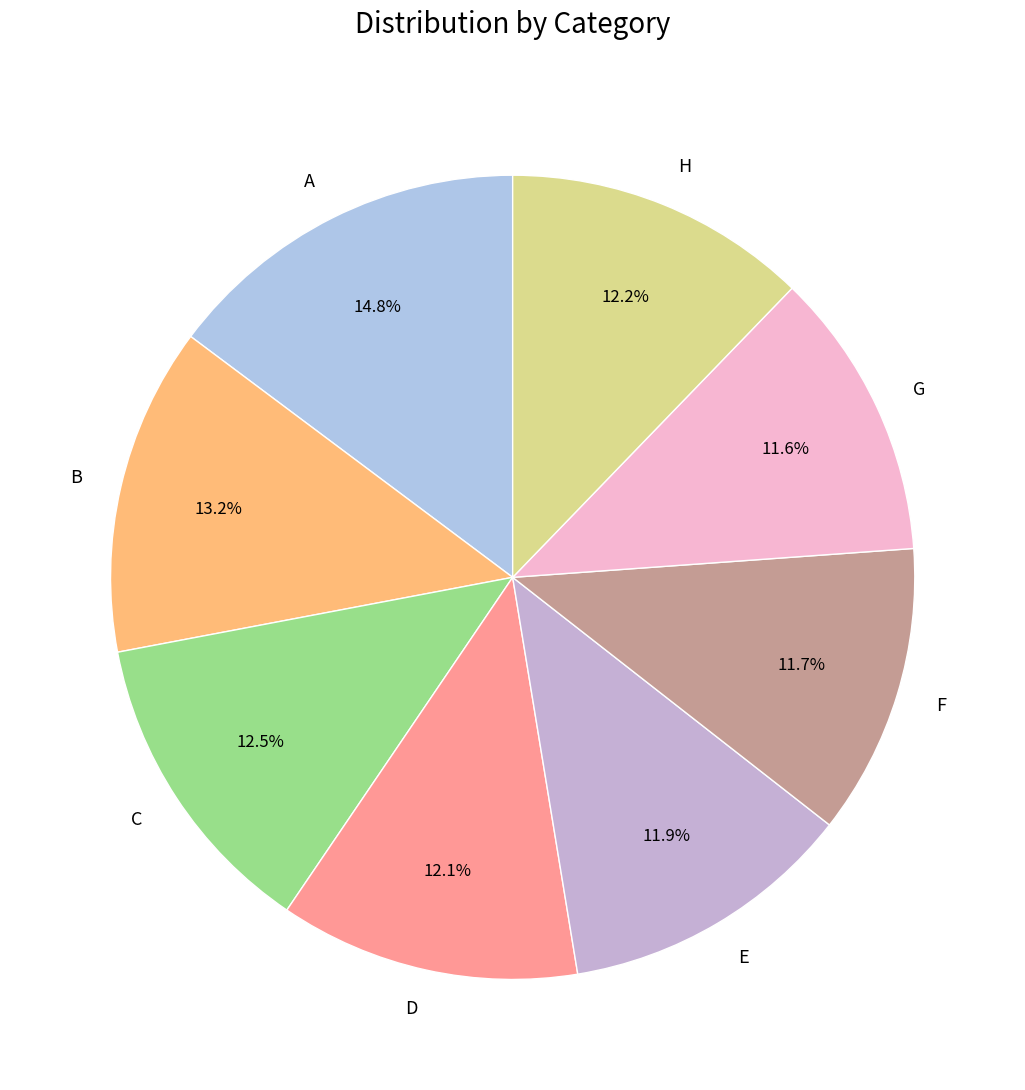

Does H account for over 50% of the chart?

No